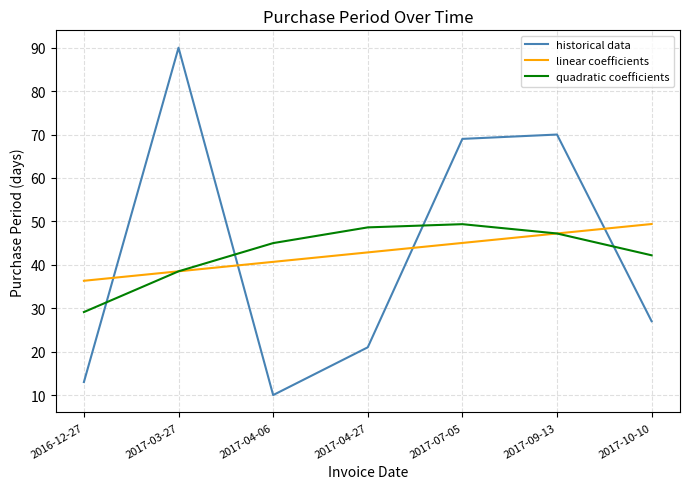

Where is the first local minimum for historical data?

2017-04-06